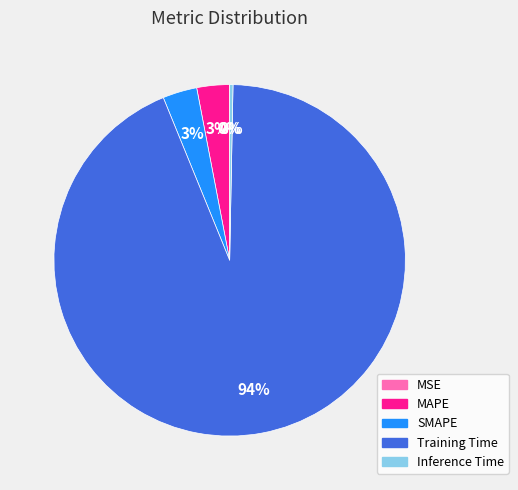

Does Training Time account for over 50% of the chart?

Yes